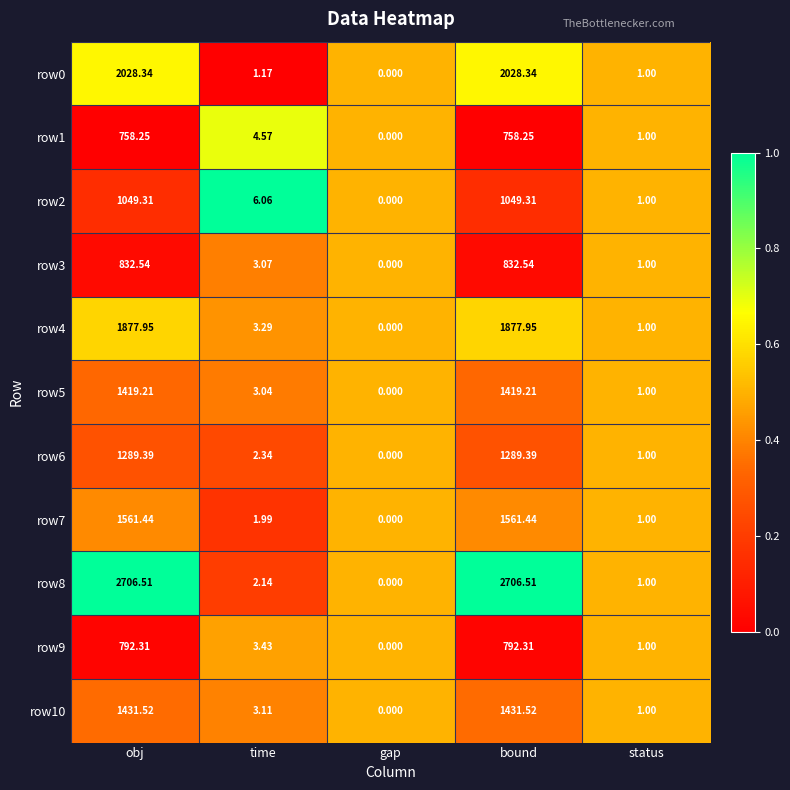

Is the value of row1 at obj greater than the value of row8 at time?

Yes